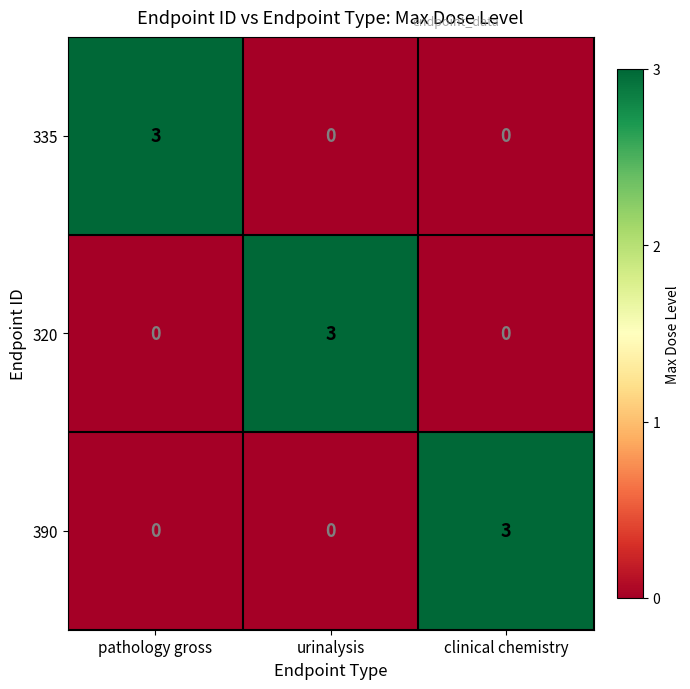

What is the greatest value displayed?

3